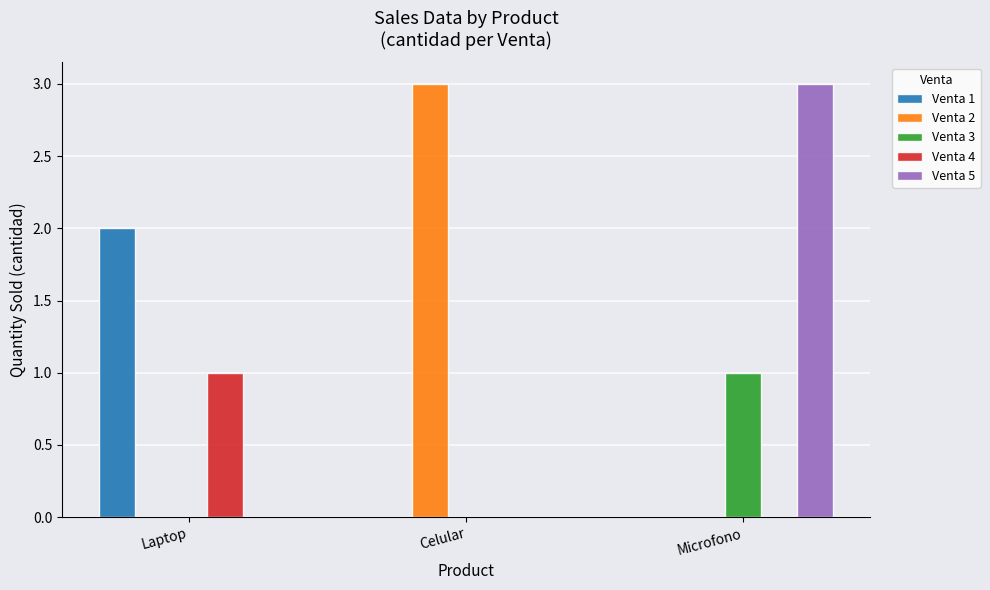

What is the average value of the Venta 1 series?

1